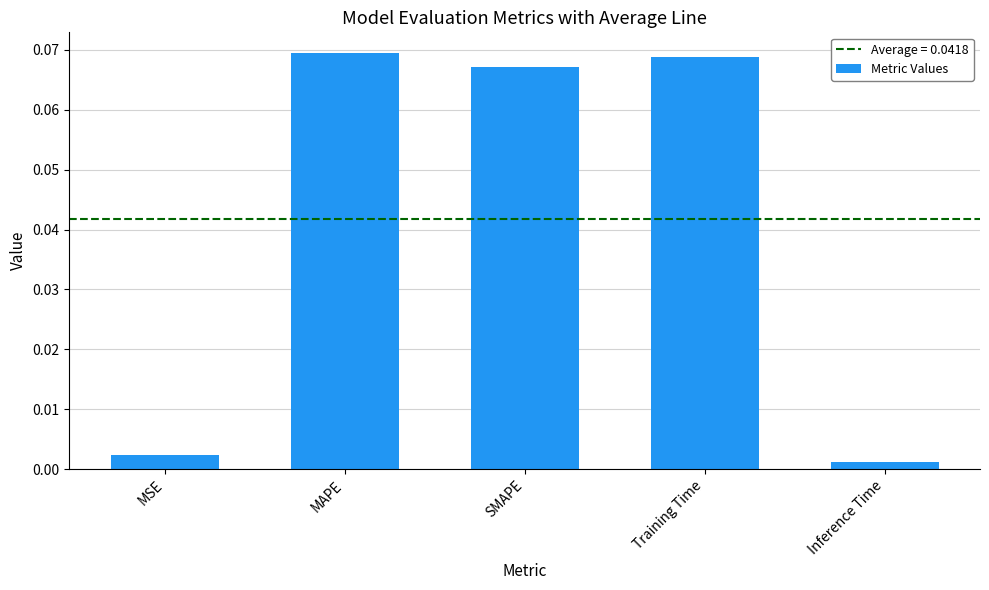

The chart shows a value of 0.0 at SMAPE. True or false?

False